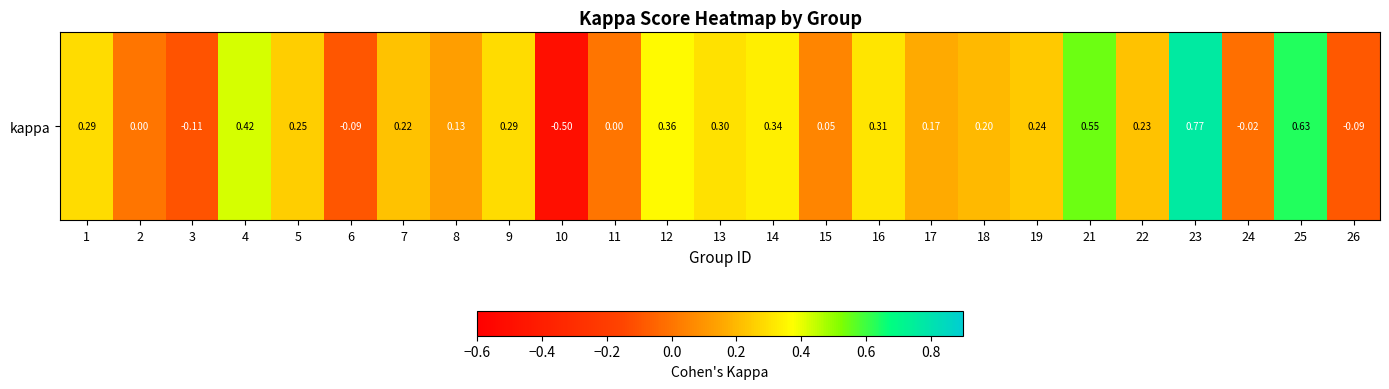

At which label is the value closest to 0?

2